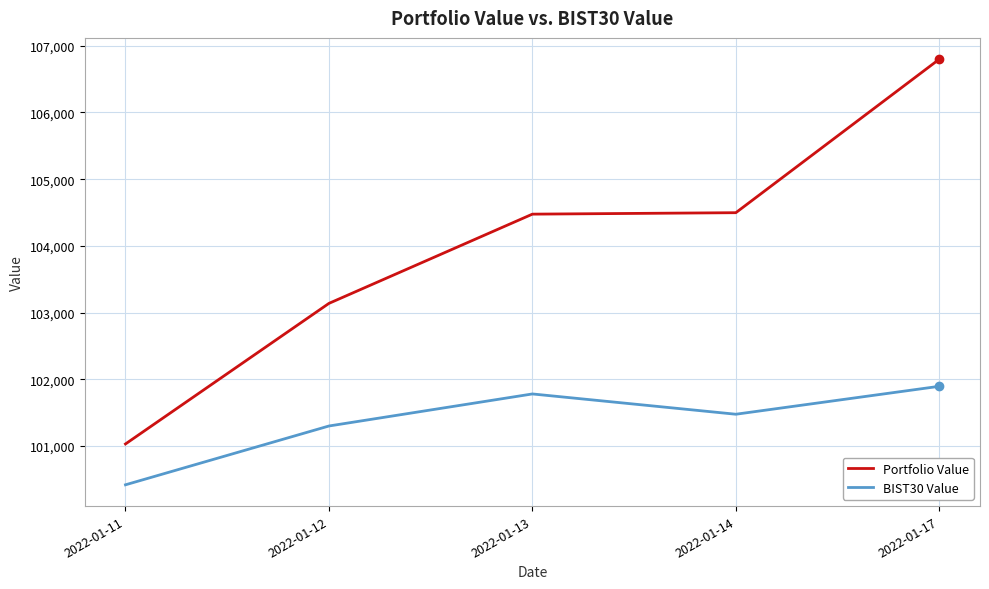

Rank the series at 2022-01-11 from highest to lowest value.

Portfolio Value, BIST30 Value